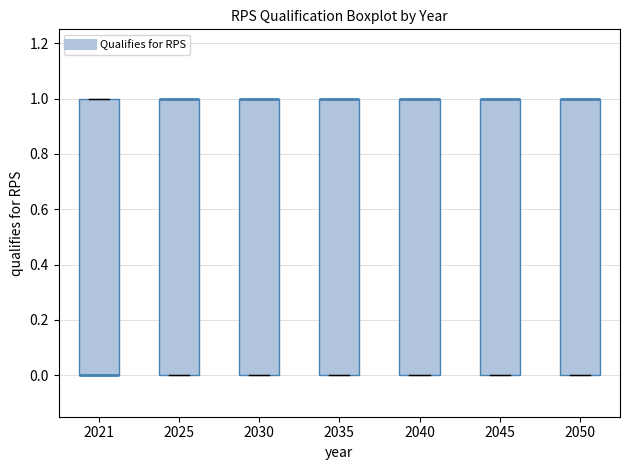

Reading left to right, read every box against the y-axis: the position of its median line, the range the box covers, and the ends of its whiskers. The values are not printed on the chart, so give them approximately, as read against the axis.

2021: median 0 (drawn on the box's lower edge), box 0 to 1, whiskers 0 to 1
2025: median 1 (drawn on the box's upper edge), box 0 to 1, whiskers 0 to 1
2030: median 1 (drawn on the box's upper edge), box 0 to 1, whiskers 0 to 1
2035: median 1 (drawn on the box's upper edge), box 0 to 1, whiskers 0 to 1
2040: median 1 (drawn on the box's upper edge), box 0 to 1, whiskers 0 to 1
2045: median 1 (drawn on the box's upper edge), box 0 to 1, whiskers 0 to 1
2050: median 1 (drawn on the box's upper edge), box 0 to 1, whiskers 0 to 1